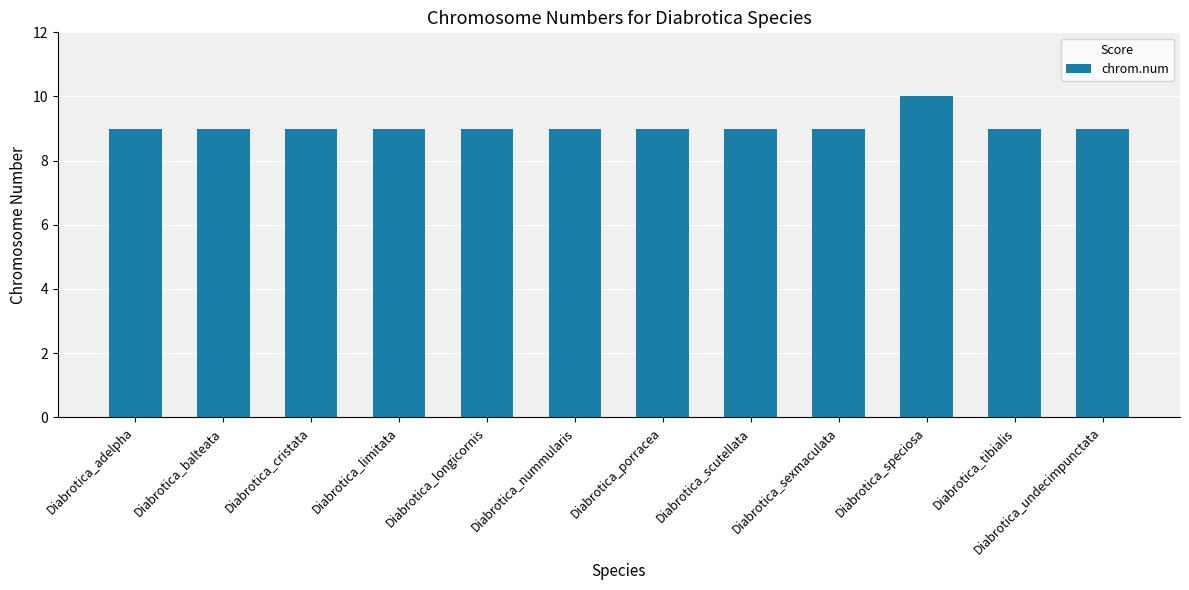

Which label corresponds to the largest value in the chart?

Diabrotica_speciosa